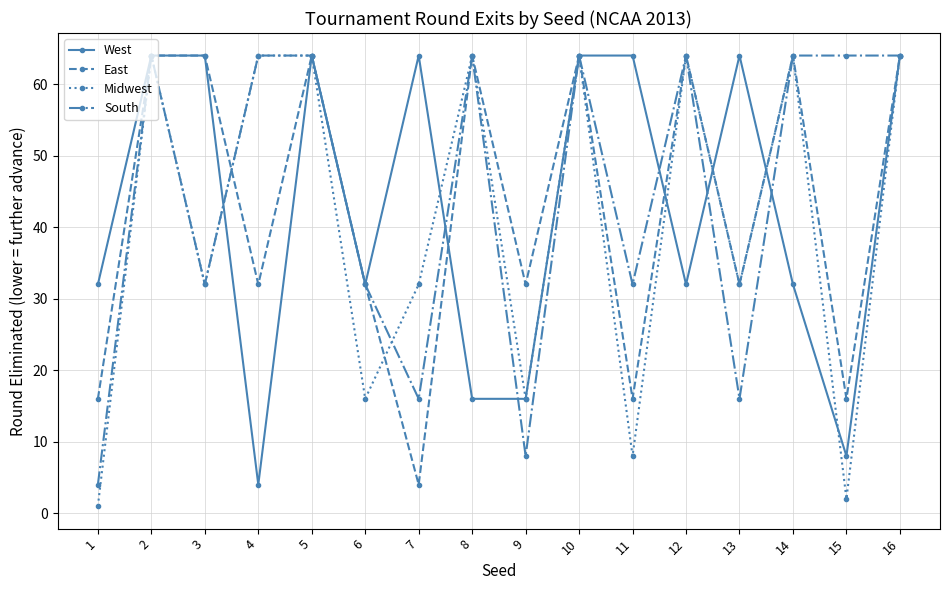

What is the maximum value for Midwest?

64